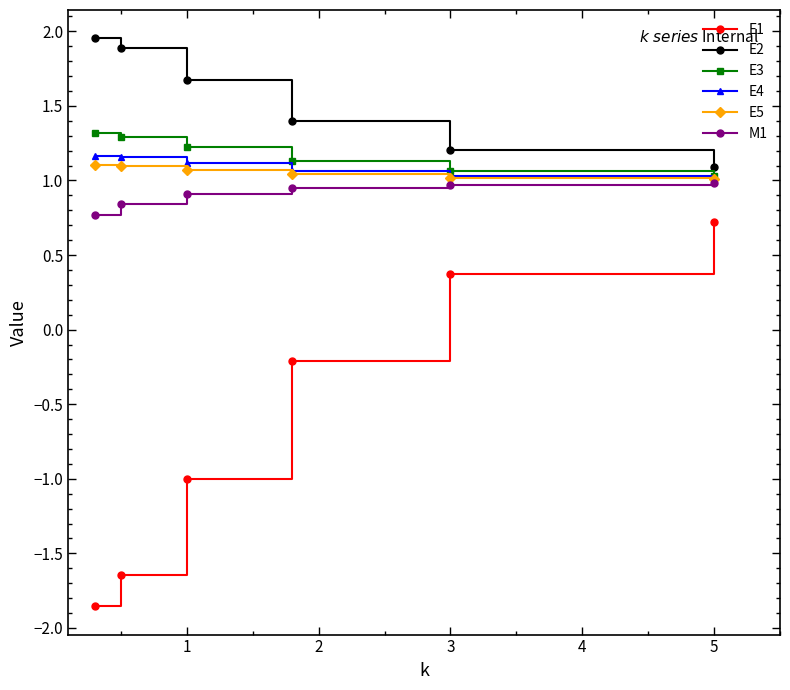

Which series has the largest total across all categories?

E2